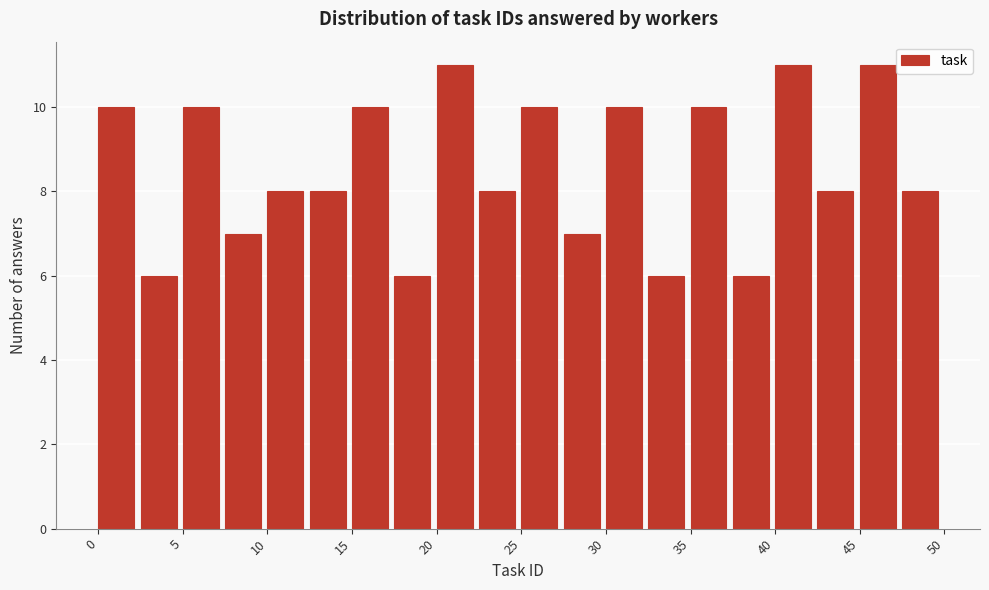

How tall is the bar that spans 30.0 to 32.5 on the x-axis? The values are not printed on the chart, so give them approximately, as read against the axis.

10